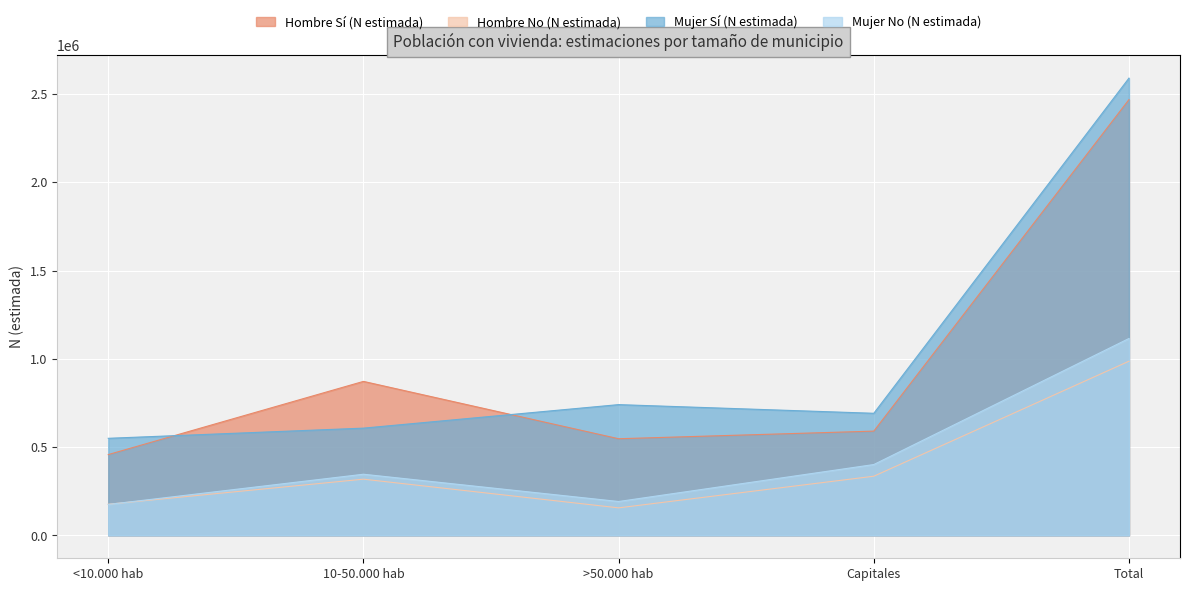

What is the difference between the maximum and minimum values in the Mujer No (N estimada) series?

939808